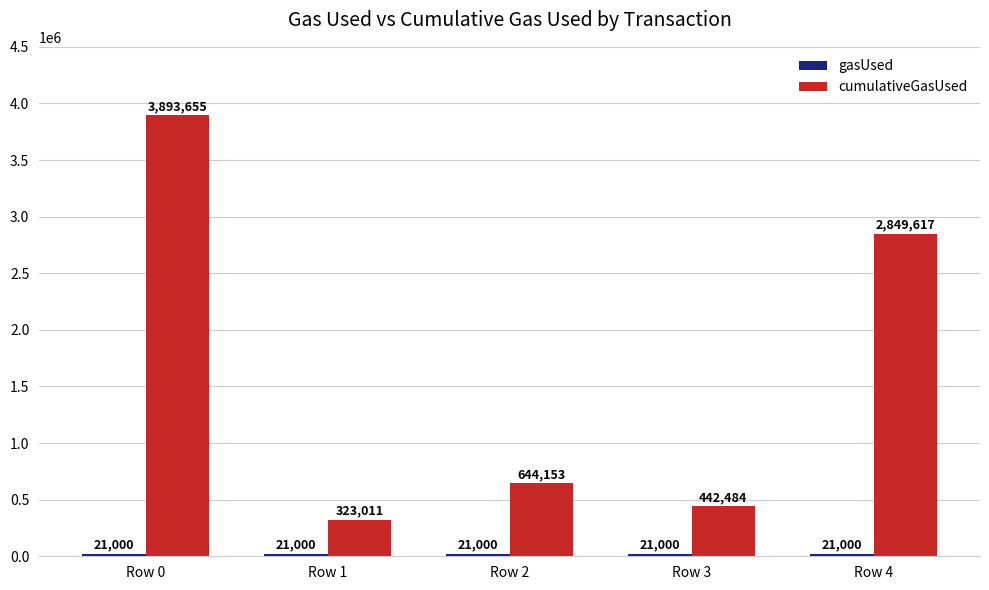

How many values in the cumulativeGasUsed series are below 644153?

2